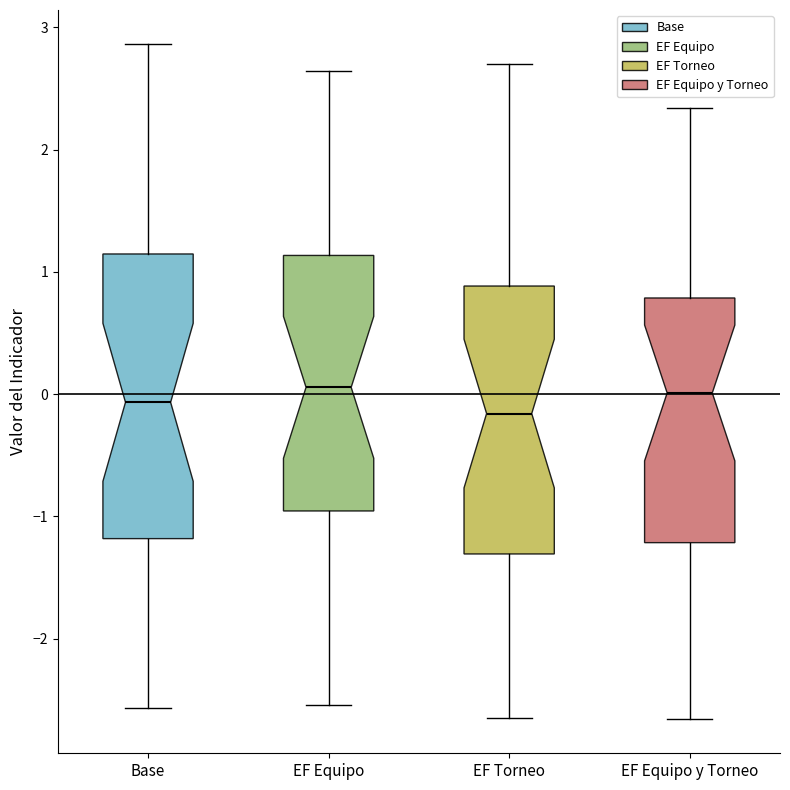

Which box is the tallest, from its lower edge to its upper edge?

Base